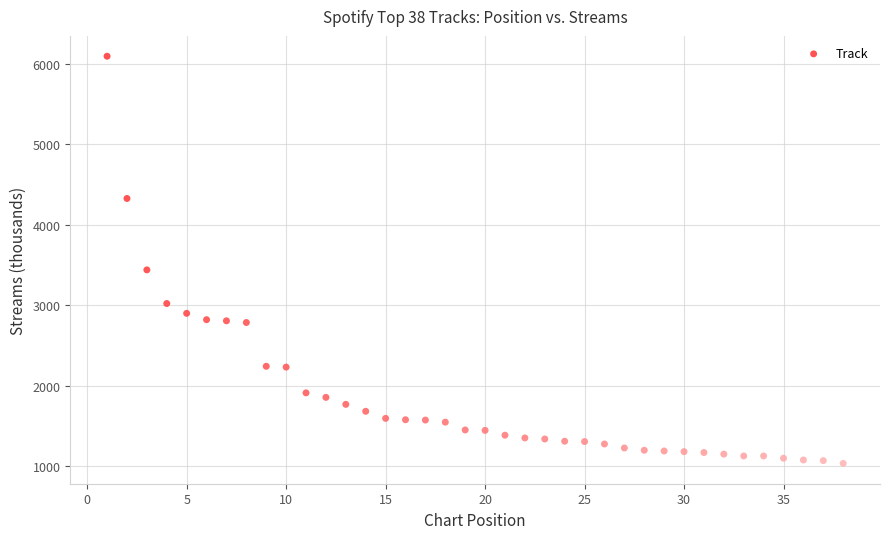

What is the range of X values (max minus min)?

37